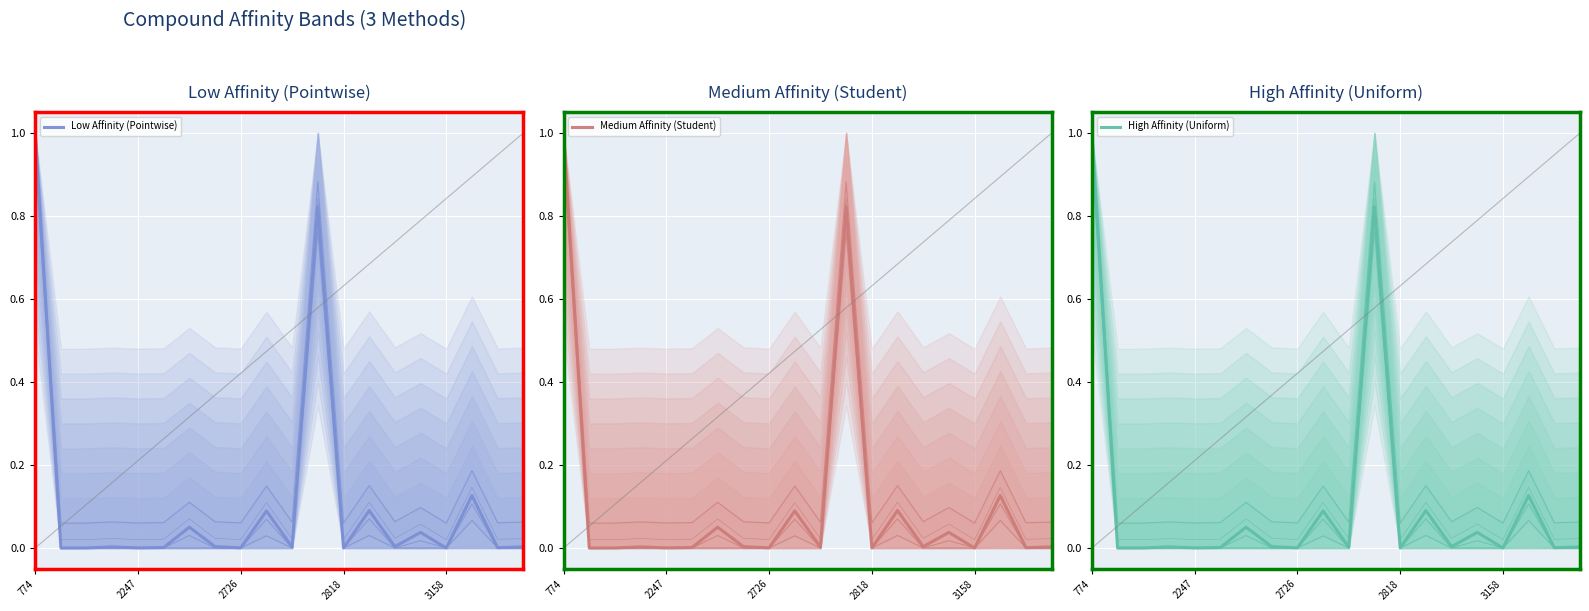

True or false: Medium Affinity (Student) has a value of 0.0 at 19.

False